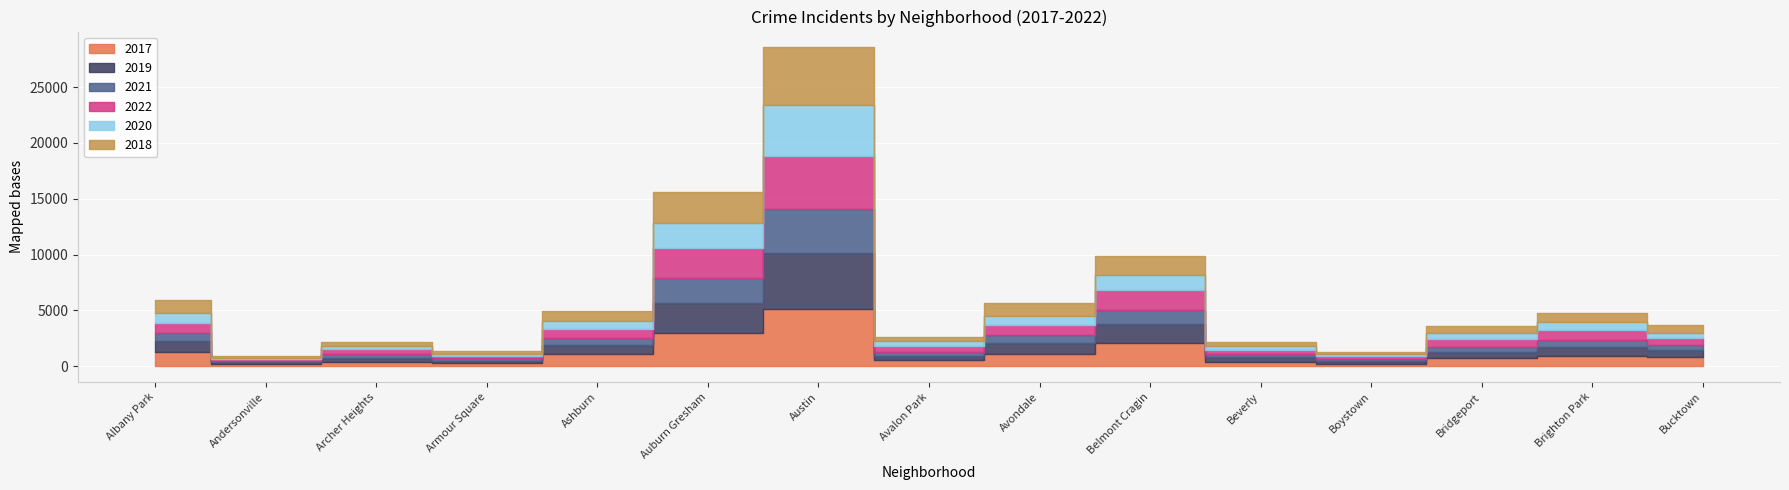

Is the value of 2019 at Archer Heights greater than the value of 2020 at Austin?

No